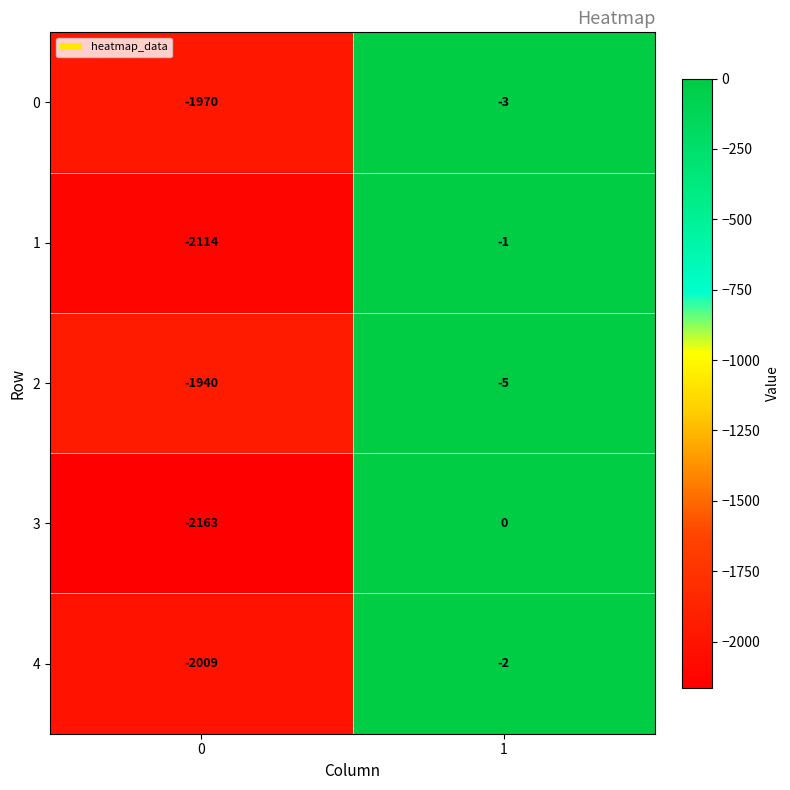

The 4 series shows -3 at 1. True or false?

False